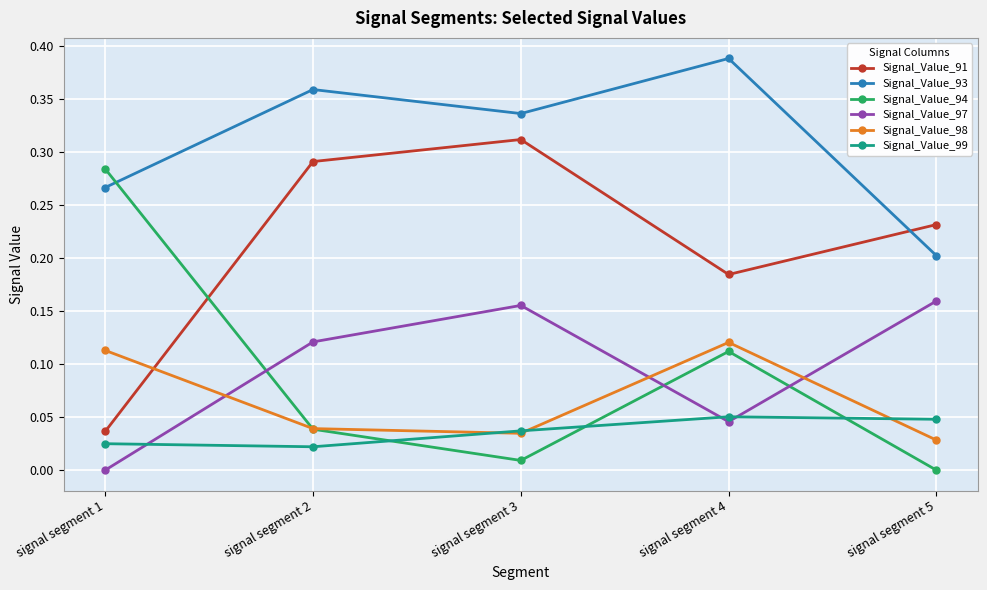

List the labels in order of Signal_Value_94 value, smallest first.

signal segment 5, signal segment 3, signal segment 2, signal segment 4, signal segment 1